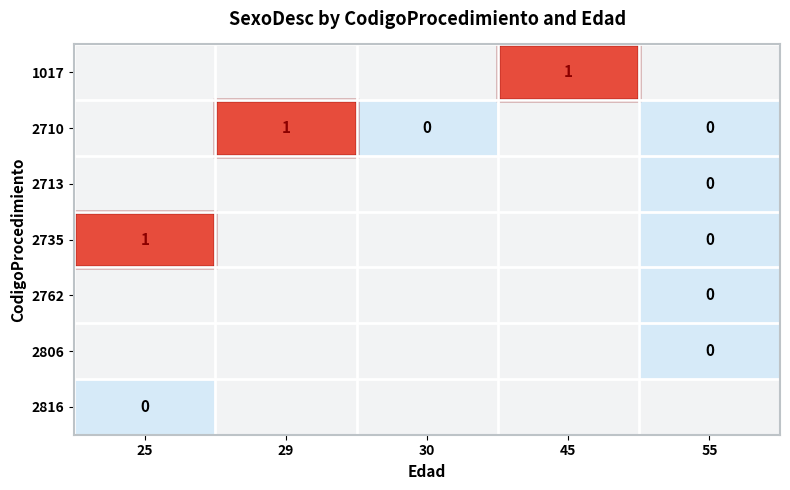

True or false: 1017 has a value of 1 at 45.

True